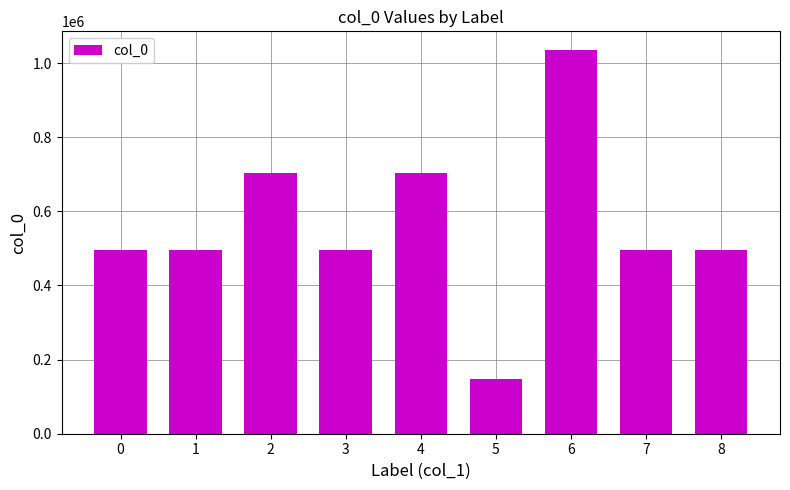

What is the sum of the values at 7 and 1?

989907